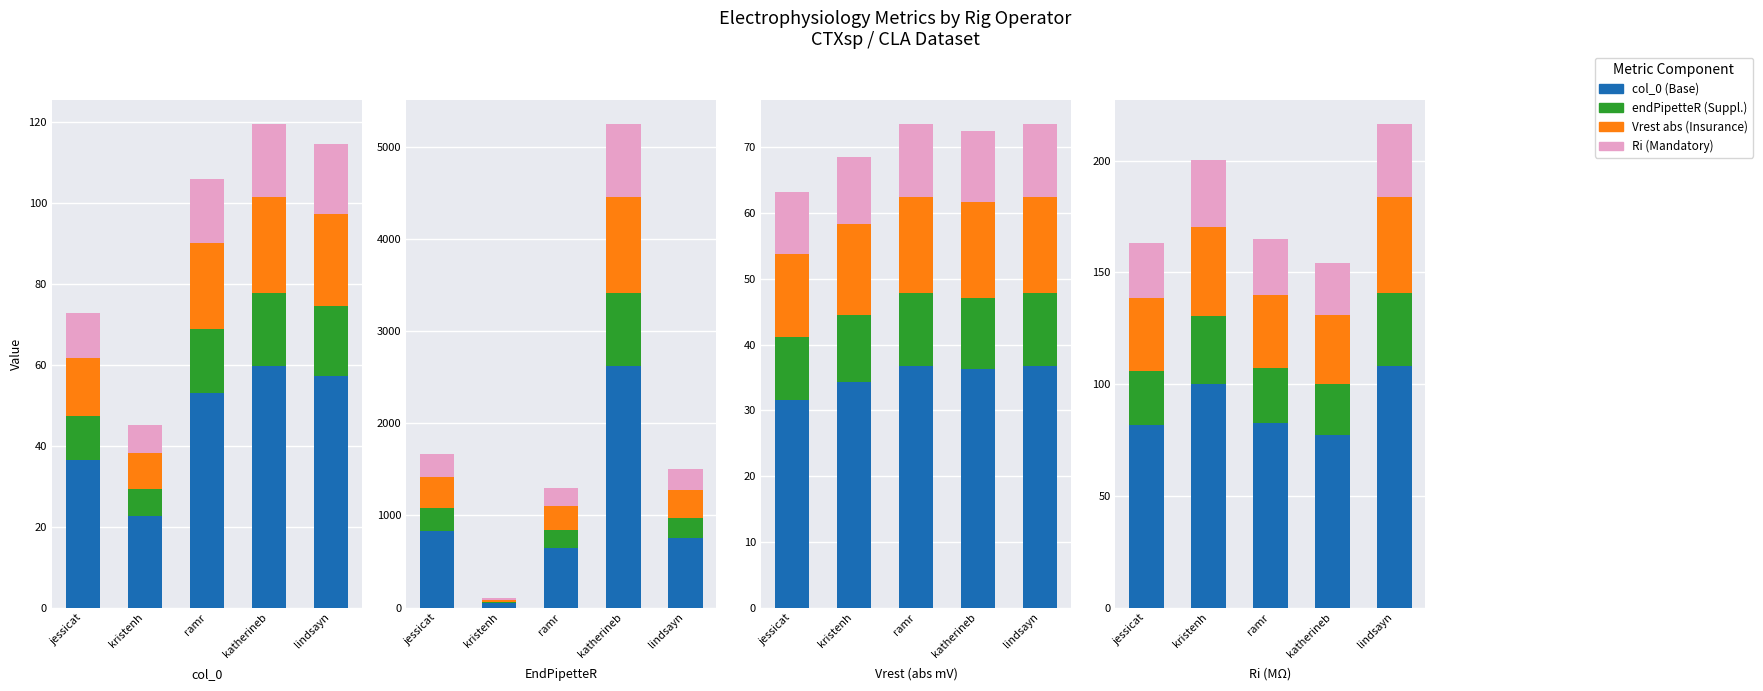

What is the highest value of the Mandatory series?

17.9